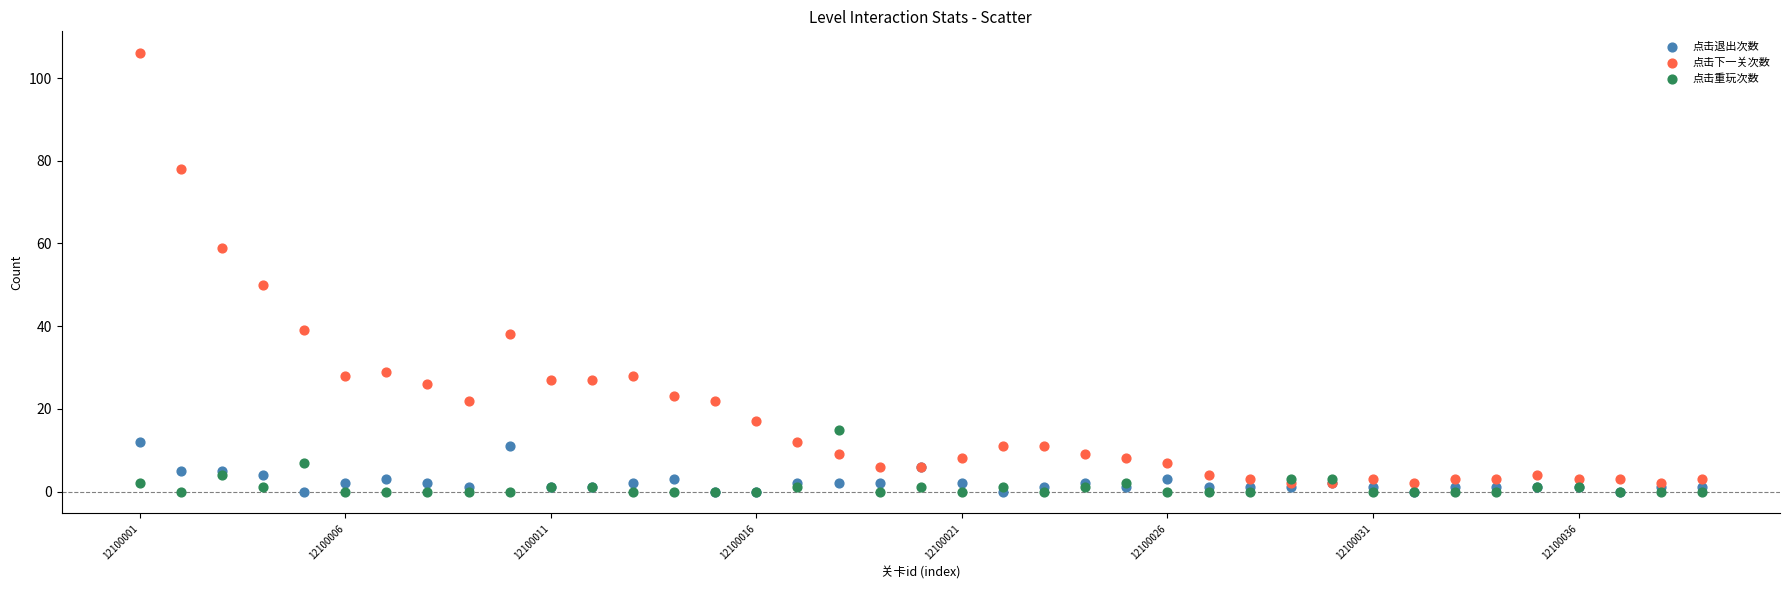

Across all series, what Y value is closest to 53?

50